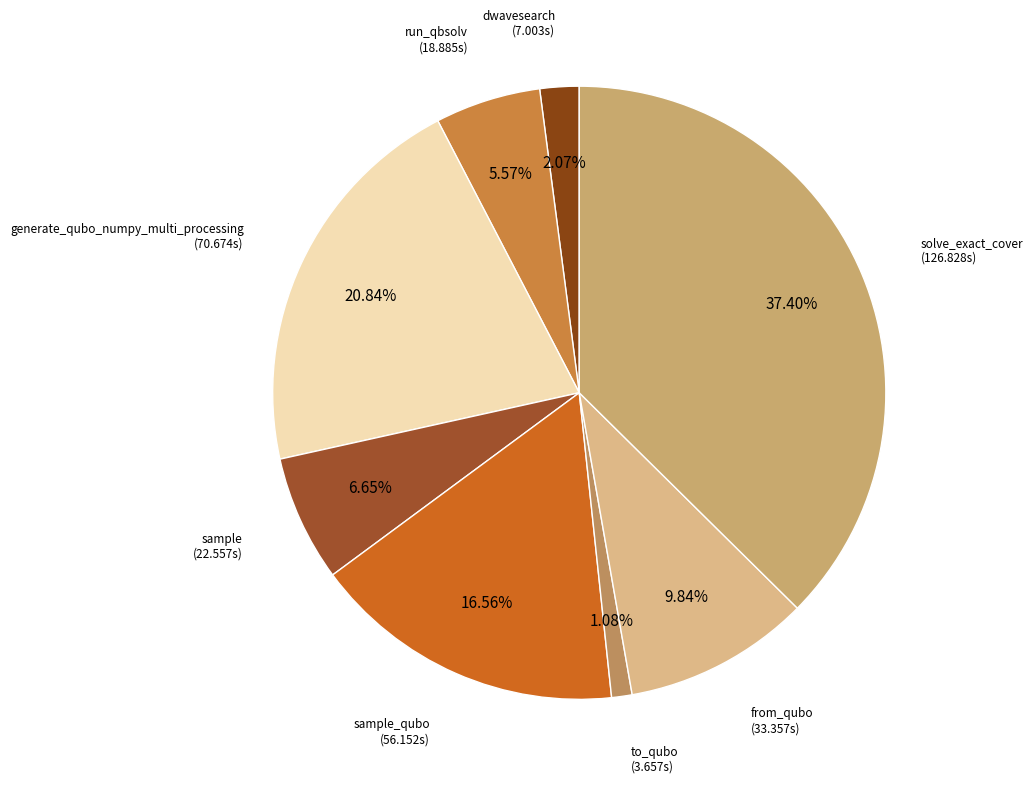

Count the number of slices in the pie.

8